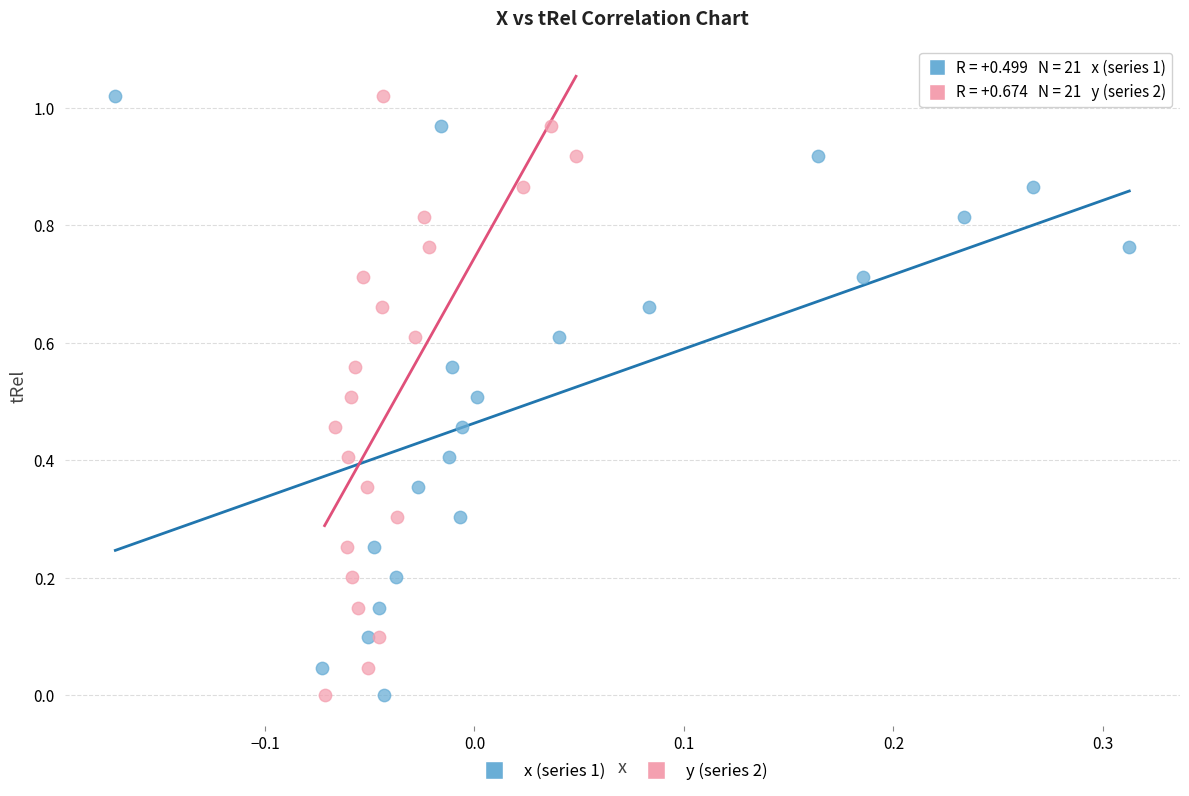

What are all the series names shown in the legend?

x (series 1), y (series 2)